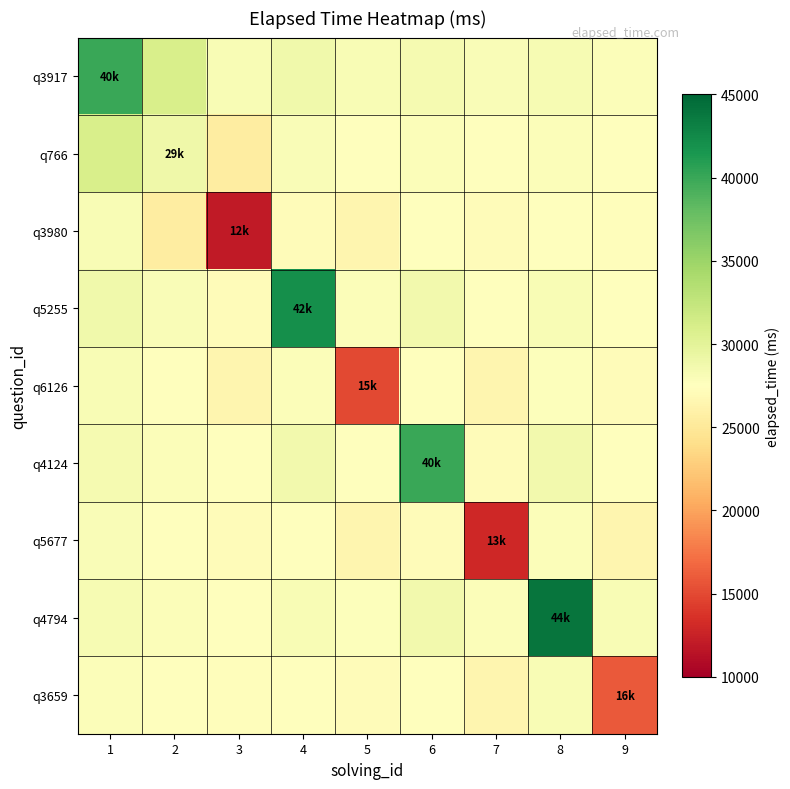

At which category does the chart reach its peak across all series?

8